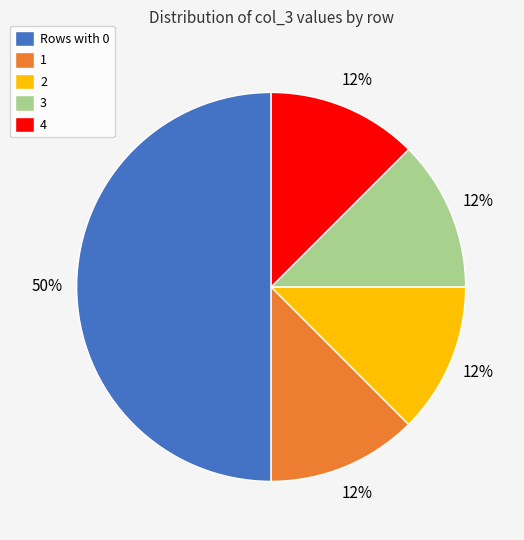

Combined, do 4 and 3 account for over 50%?

No